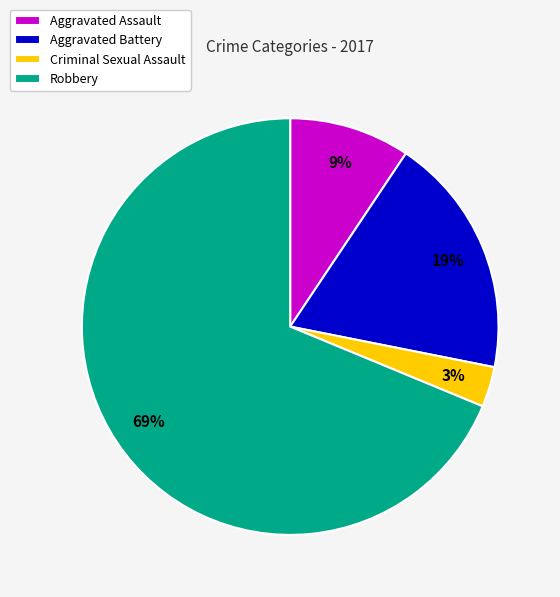

Count the number of slices in the pie.

4